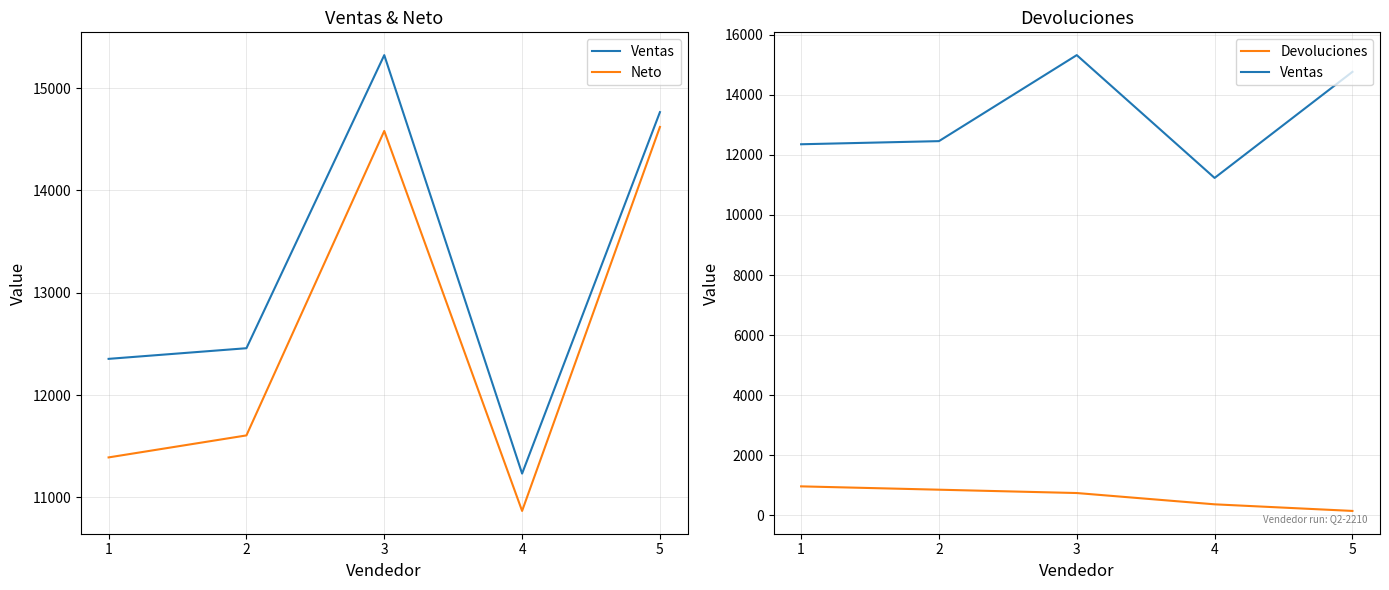

In Ventas, how many points are lower than both neighbors (excluding endpoints)?

1